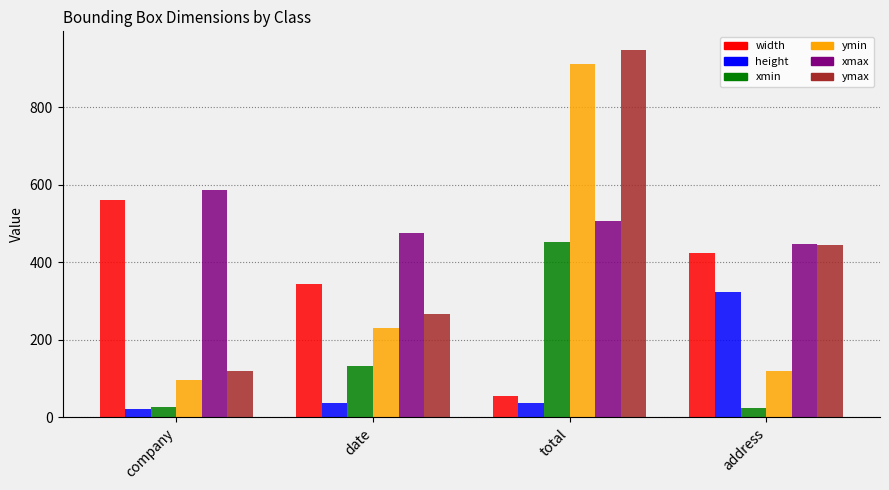

Which series has the largest range (max minus min)?

ymax